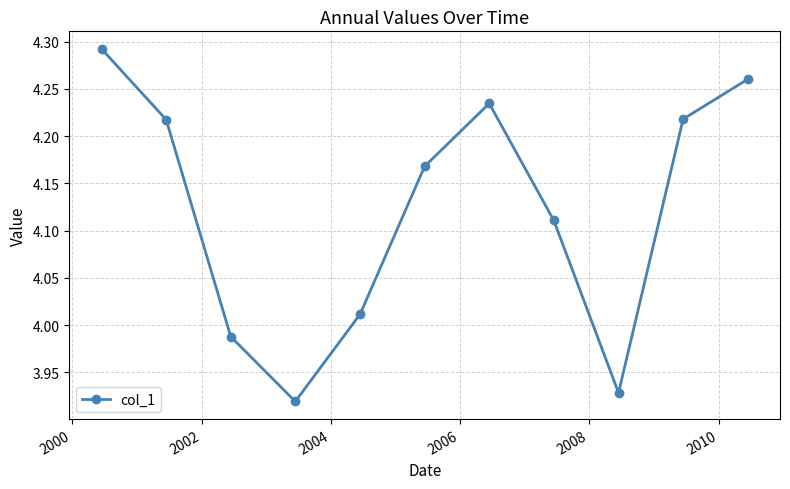

What is the sum of all values?

45.3